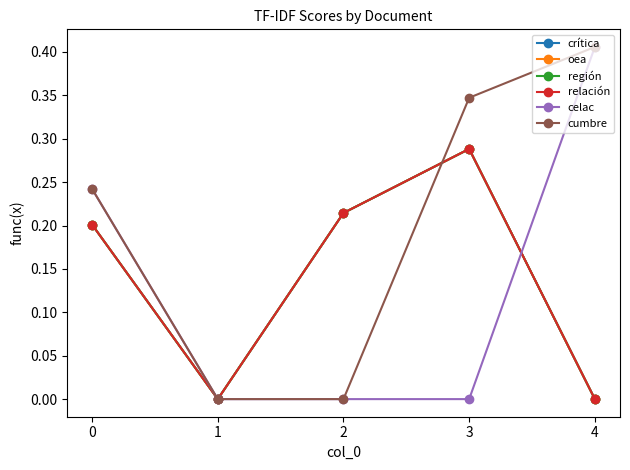

Is this an area chart (filled region under the line)?

No